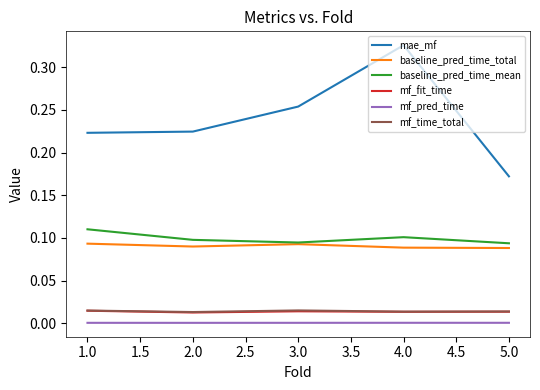

Is it true that mf_fit_time equals 0.0 at 2.0?

True